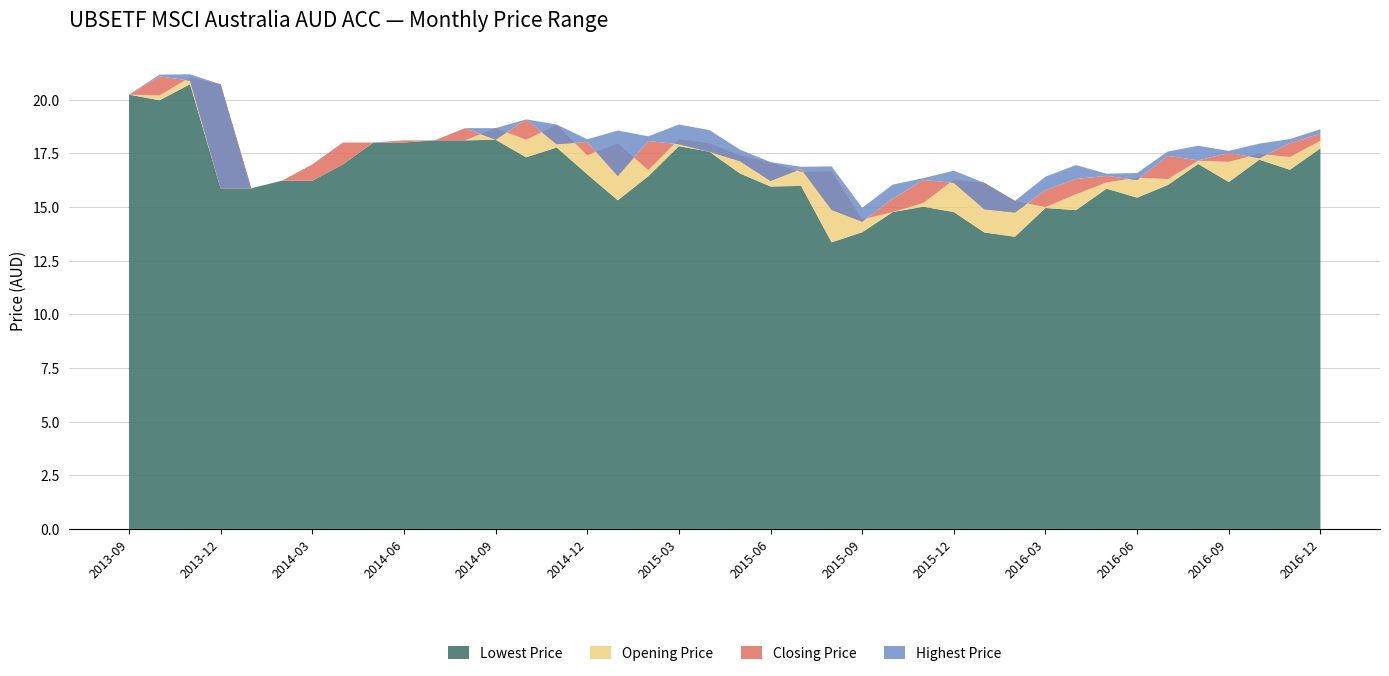

Reading right to left, extract all data points from this chart.

Lowest Price: 2016-12=17.7	2016-11=16.7	2016-10=17.2	2016-09=16.2	2016-08=17.0	2016-07=16.0	2016-06=15.4	2016-05=15.9	2016-04=14.9	2016-03=14.9	2016-02=13.6	2016-01=13.8	2015-12=14.8	2015-11=15.0	2015-10=14.8	2015-09=13.8	2015-08=13.4	2015-07=16.0	2015-06=15.9	2015-05=16.6	2015-04=17.6	2015-03=17.8	2015-02=16.4	2015-01=15.3	2014-12=16.5	2014-11=17.8	2014-10=17.3	2014-09=18.1	2014-08=18.1	2014-07=18.1	2014-06=18.0	2014-05=18.0	2014-04=17.0	2014-03=16.2	2014-02=16.2	2014-01=15.9	2013-12=15.9	2013-11=20.7	2013-10=20.0	2013-09=20.2
Opening Price: 2016-12=18.1	2016-11=17.3	2016-10=17.5	2016-09=17.1	2016-08=17.1	2016-07=16.3	2016-06=16.4	2016-05=16.1	2016-04=15.6	2016-03=15.0	2016-02=15.3	2016-01=16.1	2015-12=16.3	2015-11=15.2	2015-10=14.8	2015-09=14.4	2015-08=16.7	2015-07=16.6	2015-06=17.1	2015-05=17.4	2015-04=18.0	2015-03=18.1	2015-02=16.7	2015-01=18.0	2014-12=17.4	2014-11=18.8	2014-10=18.1	2014-09=18.7	2014-08=18.1	2014-07=18.1	2014-06=18.0	2014-05=18.0	2014-04=17.0	2014-03=16.2	2014-02=16.2	2014-01=15.9	2013-12=20.7	2013-11=21.0	2013-10=20.2	2013-09=20.2
Closing Price: 2016-12=18.4	2016-11=18.0	2016-10=17.3	2016-09=17.5	2016-08=17.2	2016-07=17.4	2016-06=16.2	2016-05=16.5	2016-04=16.3	2016-03=15.8	2016-02=14.7	2016-01=14.9	2015-12=16.1	2015-11=16.3	2015-10=15.4	2015-09=14.3	2015-08=14.9	2015-07=16.8	2015-06=16.2	2015-05=17.1	2015-04=17.6	2015-03=17.9	2015-02=18.1	2015-01=16.4	2014-12=18.0	2014-11=17.9	2014-10=19.1	2014-09=18.1	2014-08=18.7	2014-07=18.1	2014-06=18.1	2014-05=18.0	2014-04=18.0	2014-03=17.0	2014-02=16.2	2014-01=15.9	2013-12=15.9	2013-11=20.9	2013-10=21.1	2013-09=20.2
Highest Price: 2016-12=18.6	2016-11=18.2	2016-10=18.0	2016-09=17.6	2016-08=17.9	2016-07=17.6	2016-06=16.6	2016-05=16.5	2016-04=17.0	2016-03=16.4	2016-02=15.3	2016-01=16.1	2015-12=16.7	2015-11=16.3	2015-10=16.0	2015-09=15.0	2015-08=16.9	2015-07=16.9	2015-06=17.1	2015-05=17.7	2015-04=18.6	2015-03=18.8	2015-02=18.3	2015-01=18.6	2014-12=18.1	2014-11=18.8	2014-10=19.1	2014-09=18.7	2014-08=18.7	2014-07=18.1	2014-06=18.1	2014-05=18.0	2014-04=18.0	2014-03=17.0	2014-02=16.2	2014-01=15.9	2013-12=20.7	2013-11=21.2	2013-10=21.2	2013-09=20.2